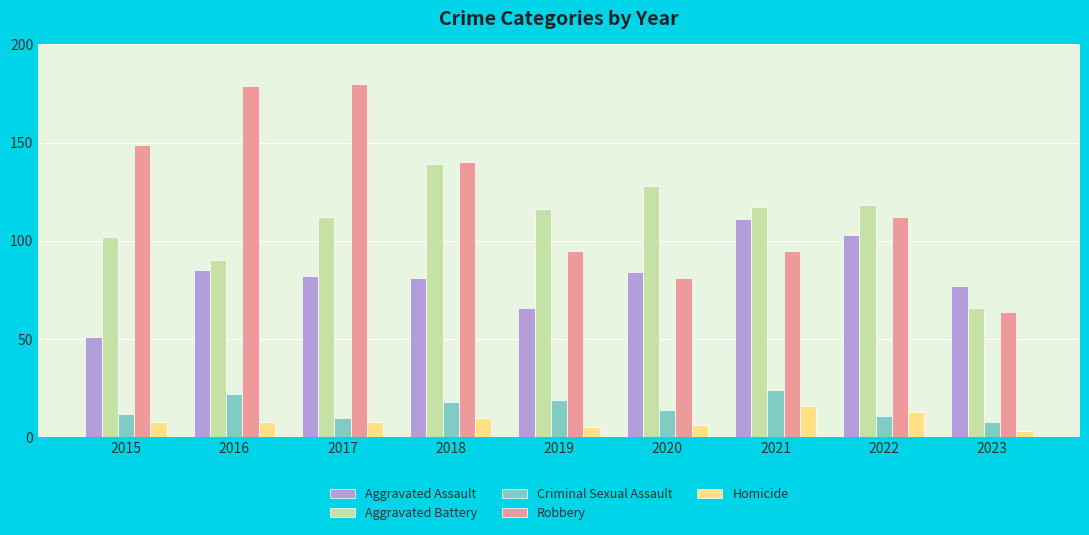

What are all the series names shown in the legend?

Aggravated Assault, Aggravated Battery, Criminal Sexual Assault, Robbery, Homicide